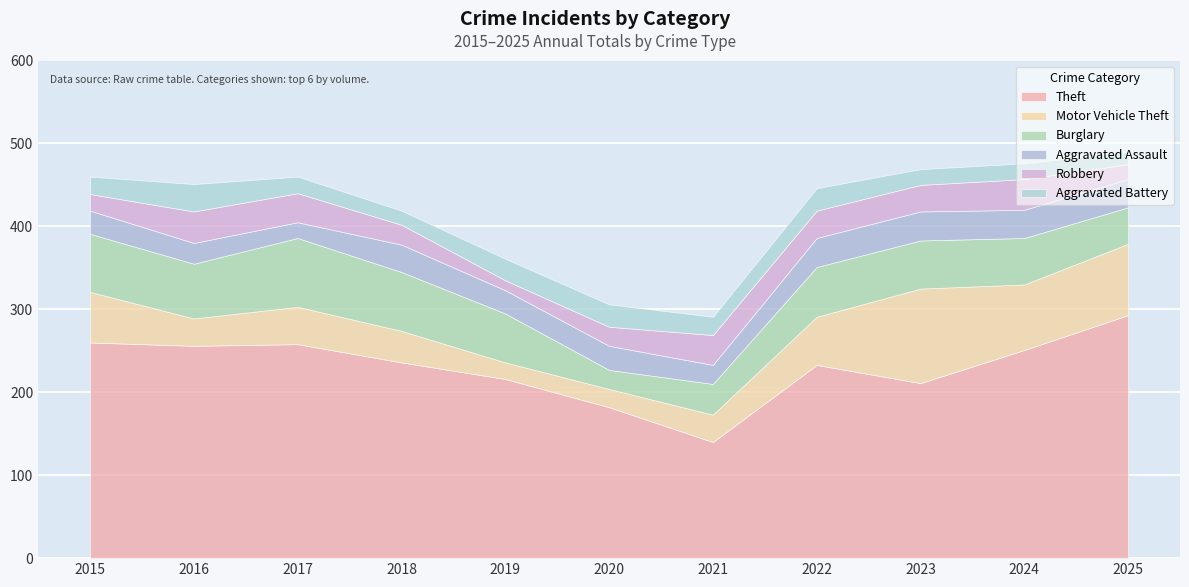

Reading left to right, list all the values displayed in this chart.

Theft: 2015=260	2016=256	2017=258	2018=236	2019=216	2020=182	2021=140	2022=233	2023=211	2024=251	2025=293
Motor Vehicle Theft: 2015=61	2016=33	2017=45	2018=38	2019=20	2020=22	2021=33	2022=58	2023=114	2024=79	2025=86
Burglary: 2015=70	2016=66	2017=83	2018=71	2019=59	2020=23	2021=37	2022=60	2023=58	2024=56	2025=44
Aggravated Assault: 2015=28	2016=25	2017=19	2018=33	2019=28	2020=29	2021=23	2022=35	2023=35	2024=34	2025=34
Robbery: 2015=20	2016=38	2017=35	2018=24	2019=12	2020=23	2021=36	2022=33	2023=32	2024=37	2025=18
Aggravated Battery: 2015=21	2016=33	2017=20	2018=17	2019=26	2020=27	2021=22	2022=27	2023=19	2024=19	2025=15